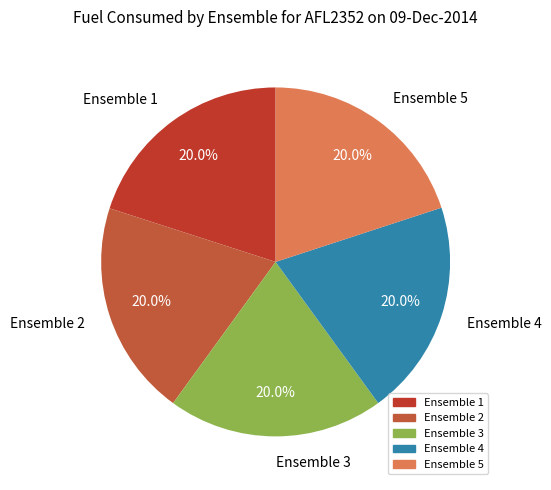

True or false: Ensemble 1 accounts for 9% of the total.

False